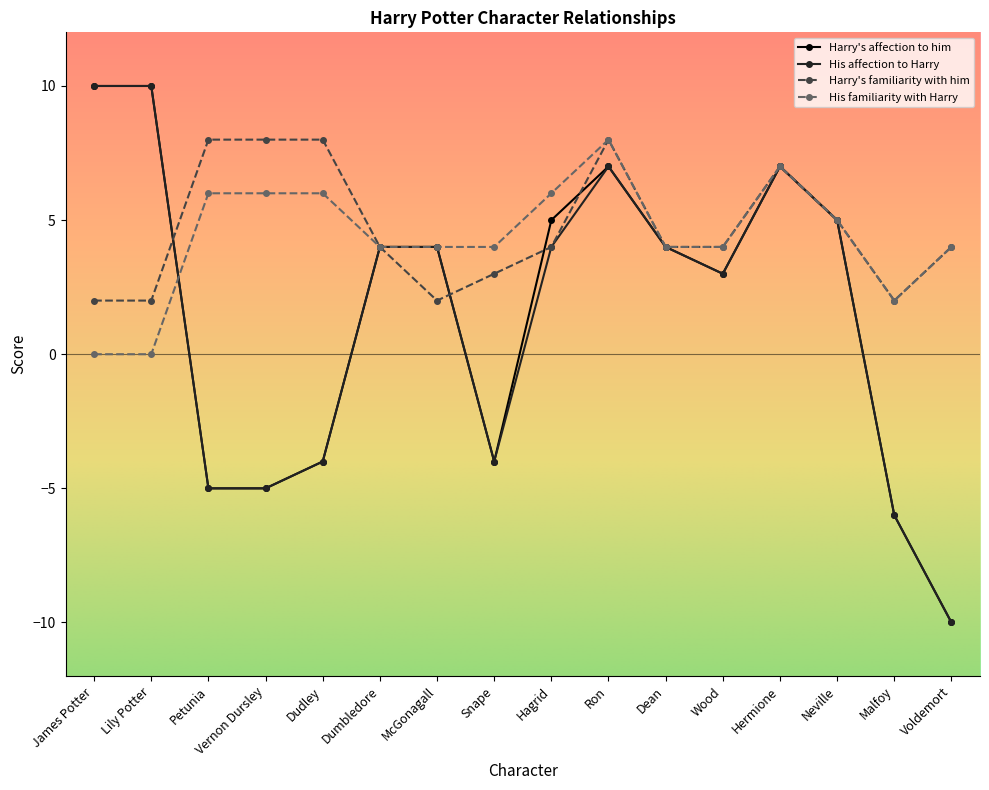

What is the maximum value shown in the chart?

10